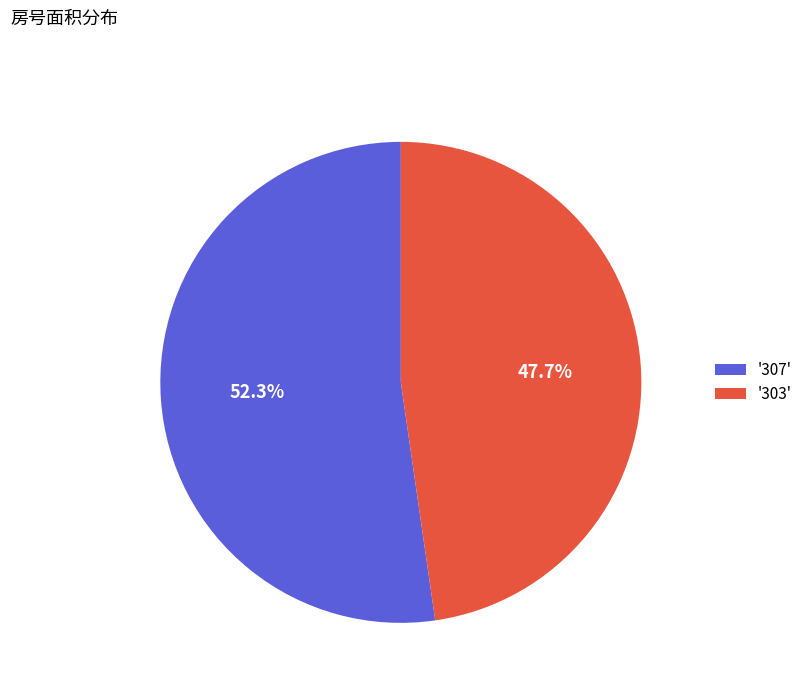

Approximately how many times larger is the value at '303' compared to '307'?

0.9